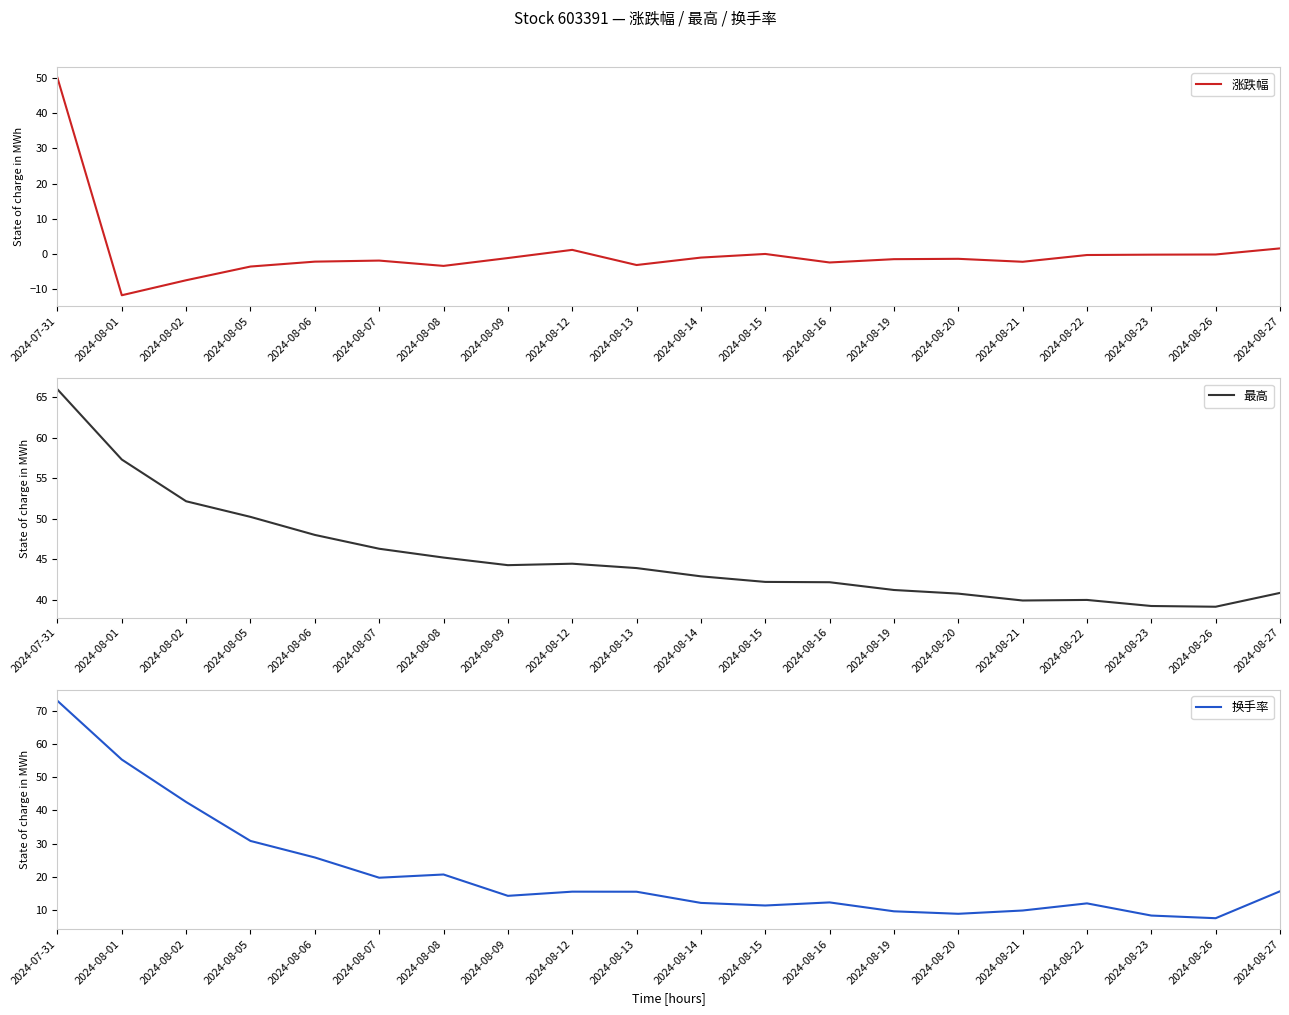

Which has a higher value, 2024-08-01 or 2024-08-22?

2024-08-22